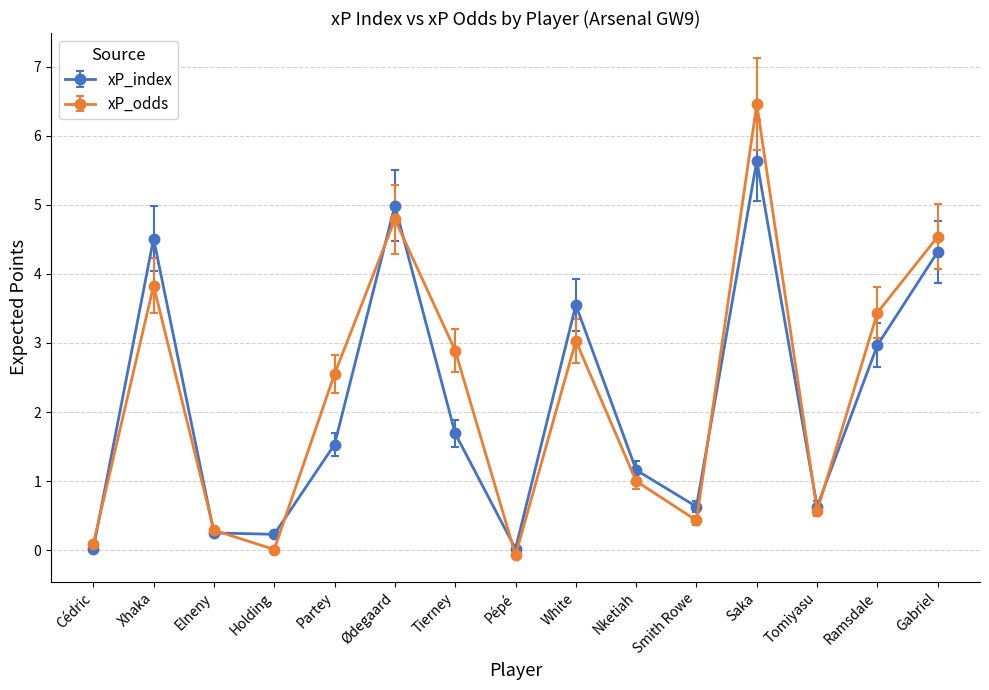

How many values in the xP_index series exceed 1?

9